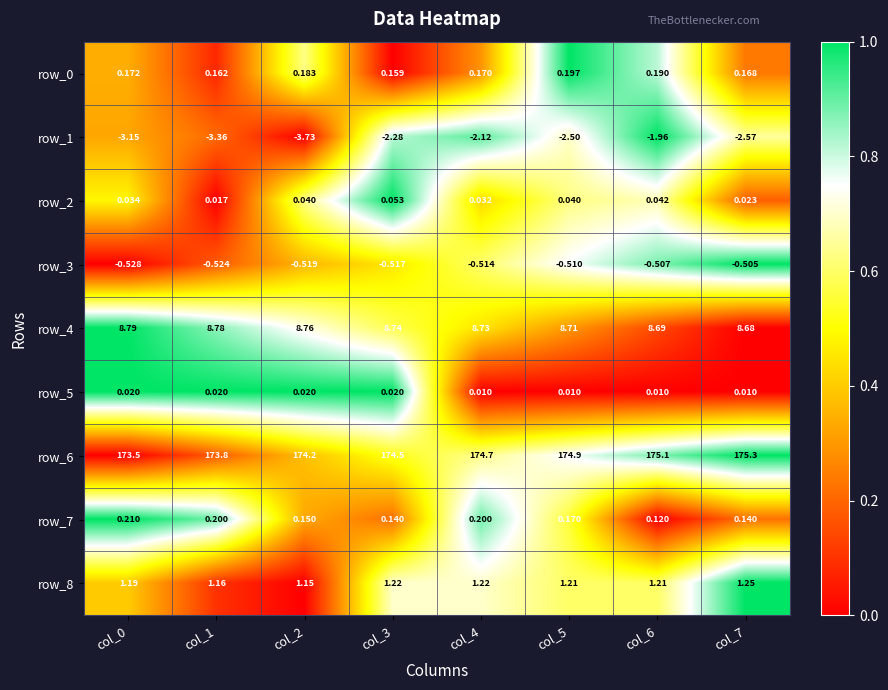

How many values in the row_6 series are below 174?

2